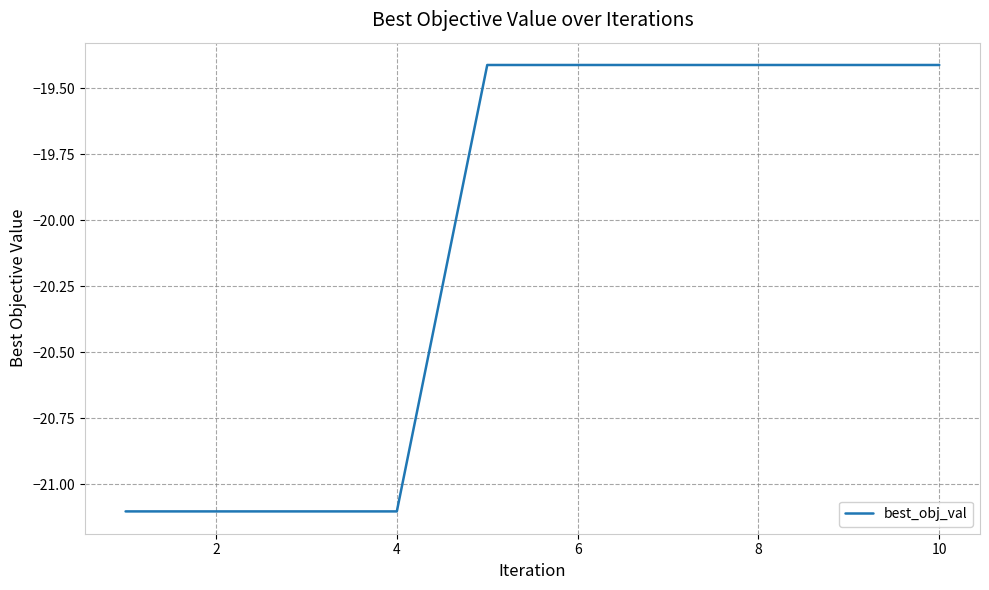

What is the smallest value displayed?

-21.1